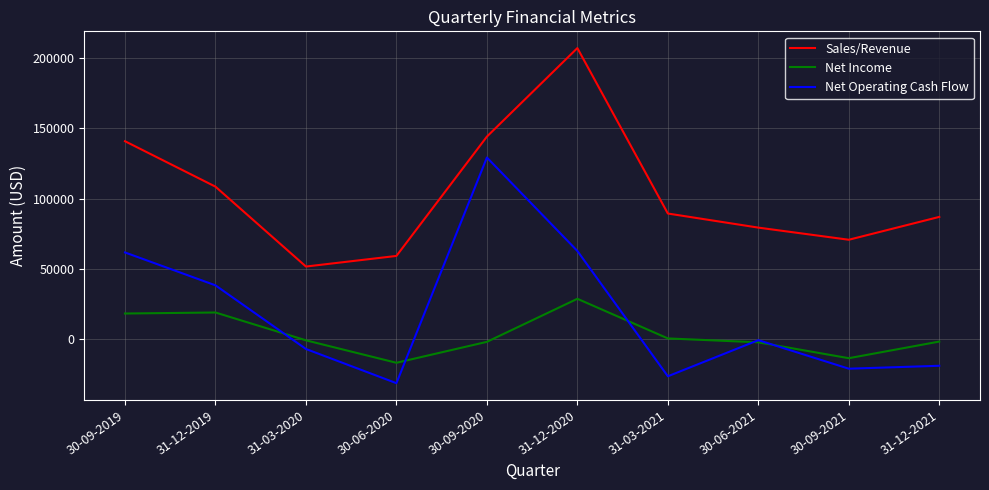

Where does the Net Income series first go above -630?

30-09-2019